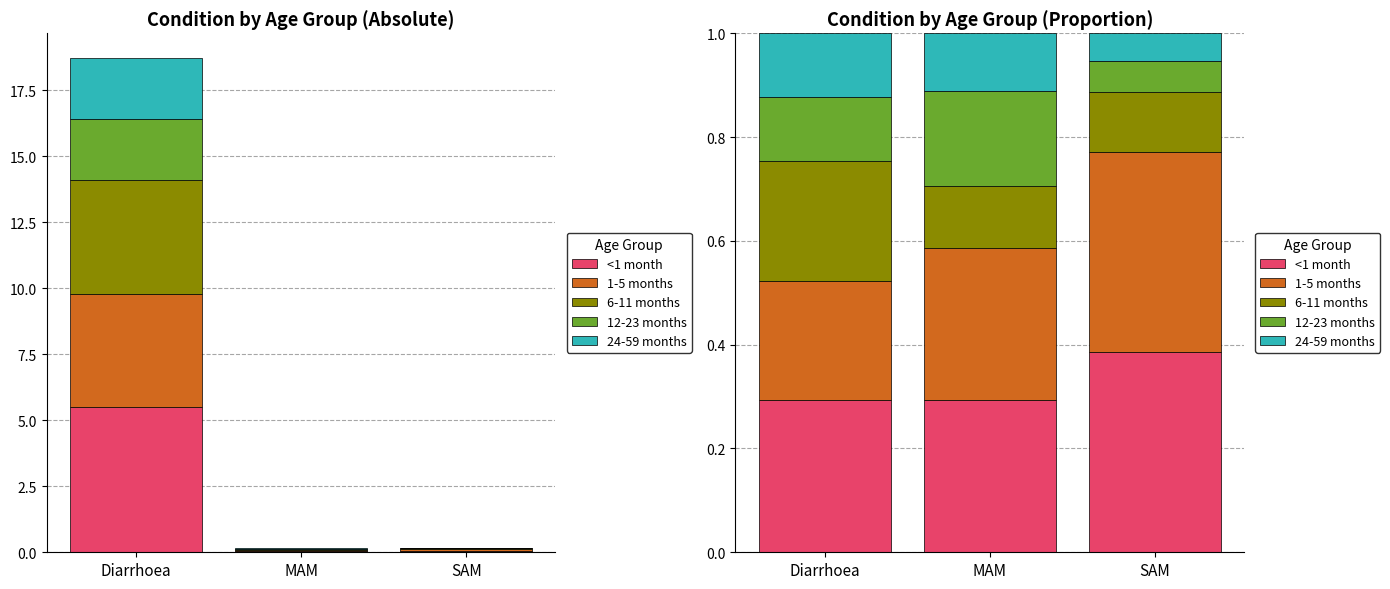

What is the sum of the 1-5 months values at SAM and MAM?

0.7